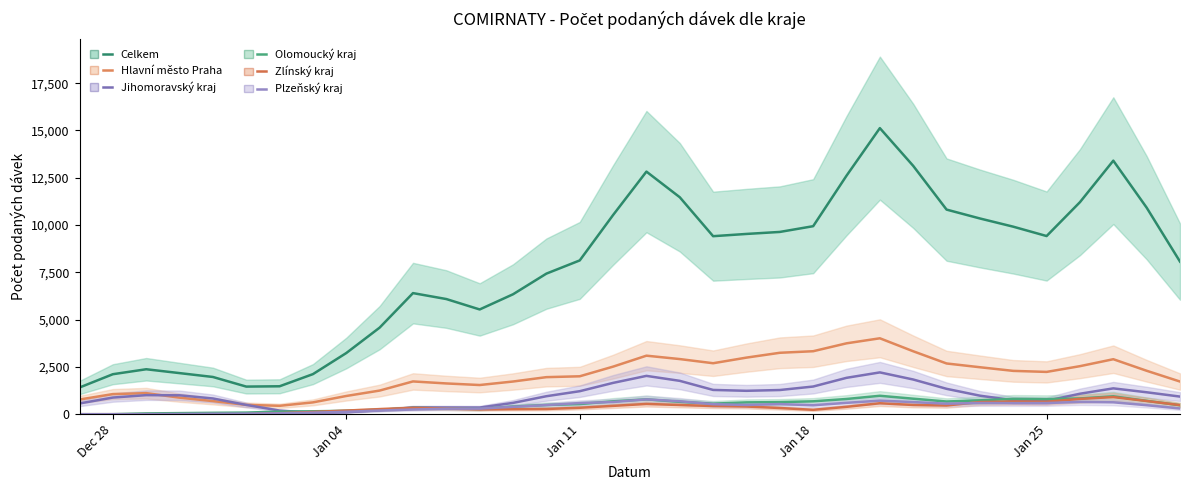

How many interior local valleys does the Olomoucký kraj series have?

4